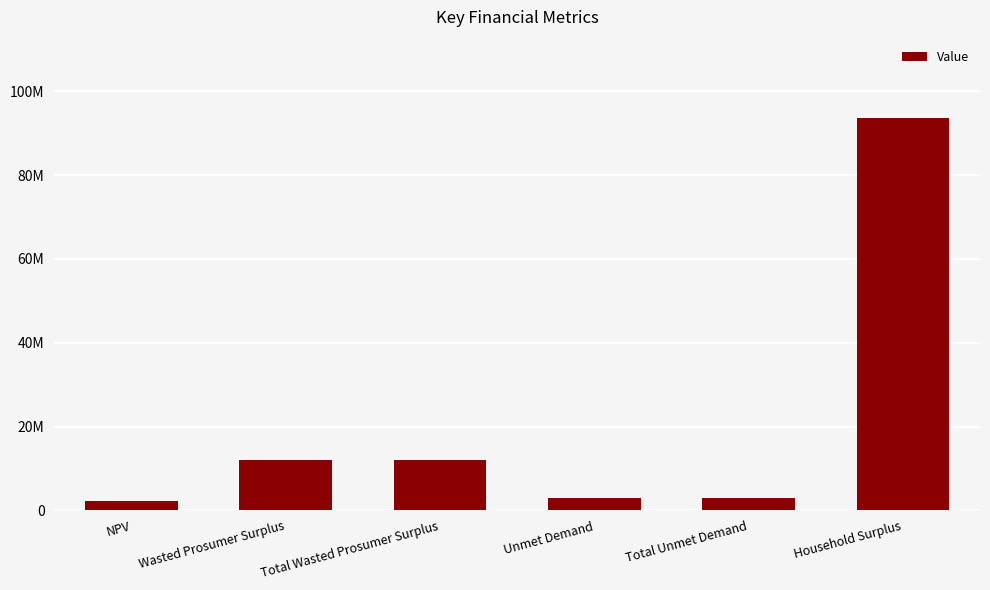

How many data points are less than 11906089?

3